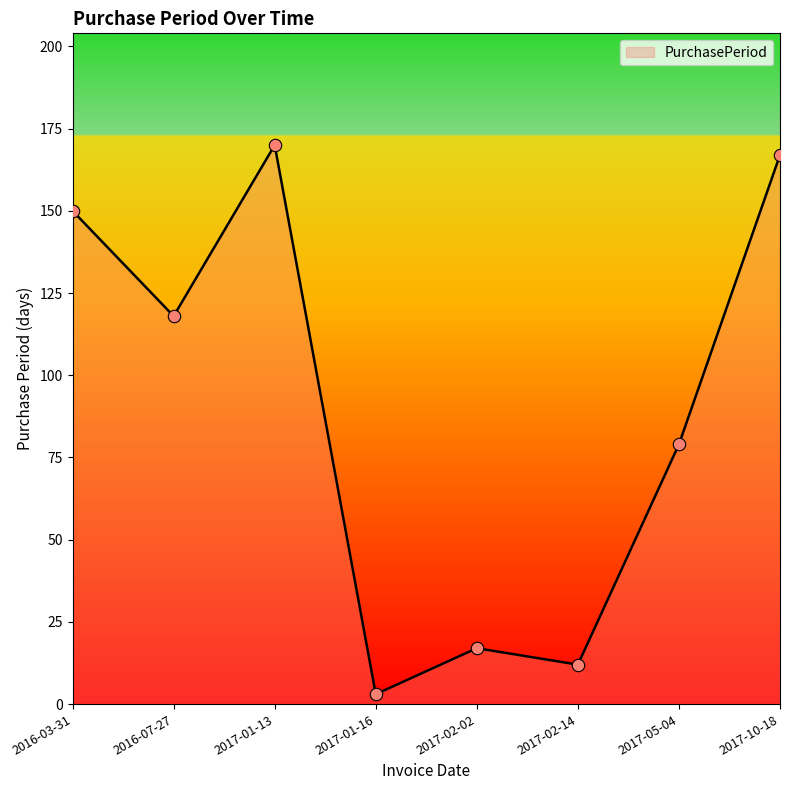

Which has a higher value, 2016-03-31 or 2017-02-14?

2016-03-31